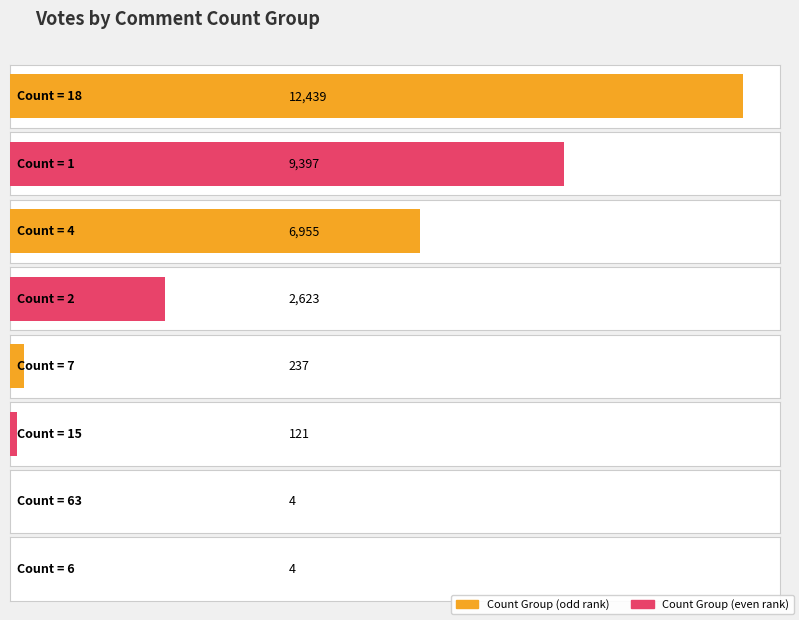

What is the maximum value shown in the chart?

12439